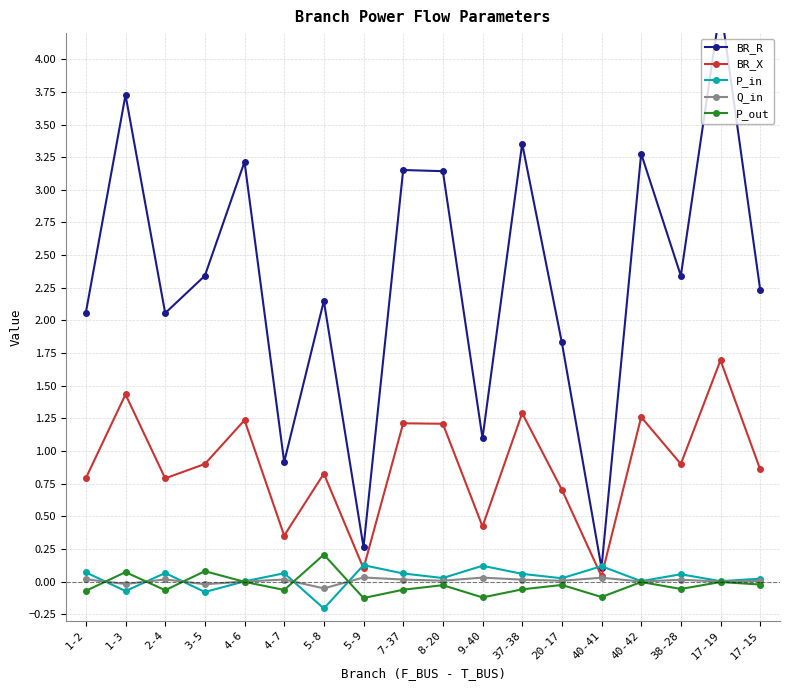

Which series ends up on top after the final intersection of BR_X and P_in?

BR_X